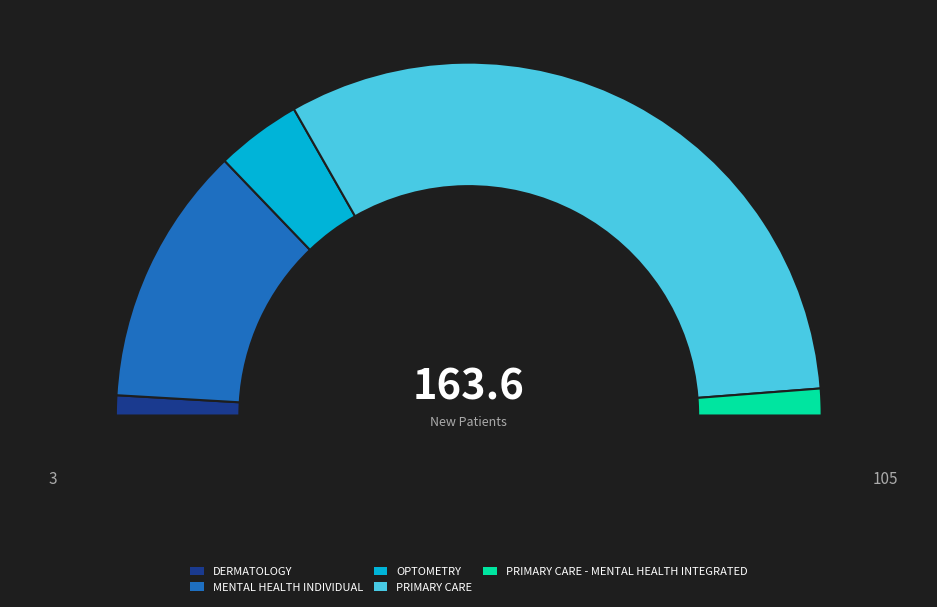

To the nearest percent, what is the difference between the DERMATOLOGY and PRIMARY CARE slice percentages?

62%